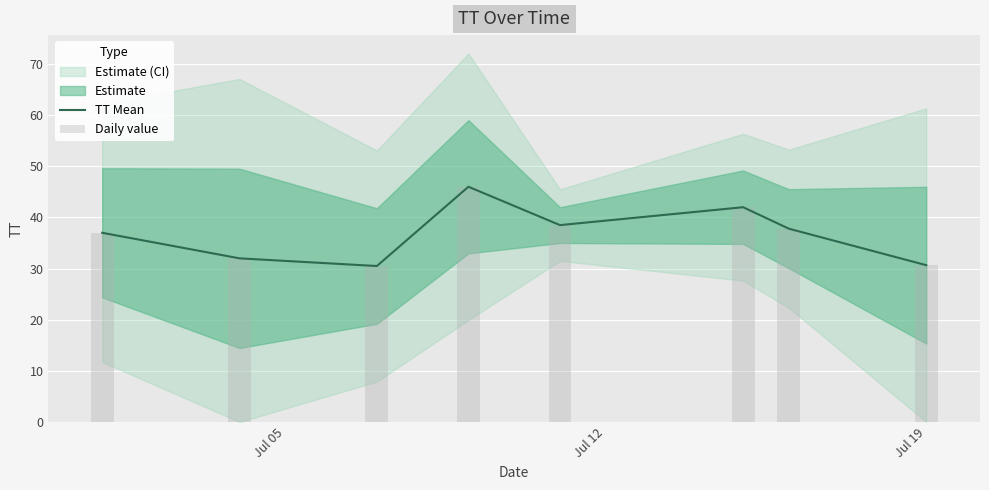

Reading left to right, what are all the values shown in this chart?

TT Mean: 37.0	32.0	30.5	46.0	38.5	42.0	37.8	30.7
Daily value: 37.0	32.0	30.5	46.0	38.5	42.0	37.8	30.7